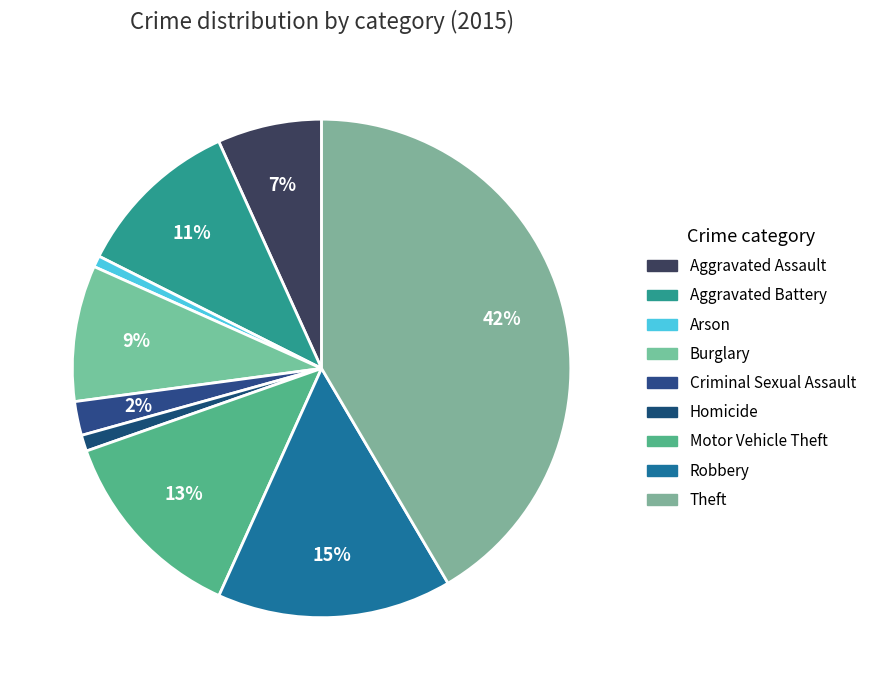

Between Arson and Theft, which is larger?

Theft